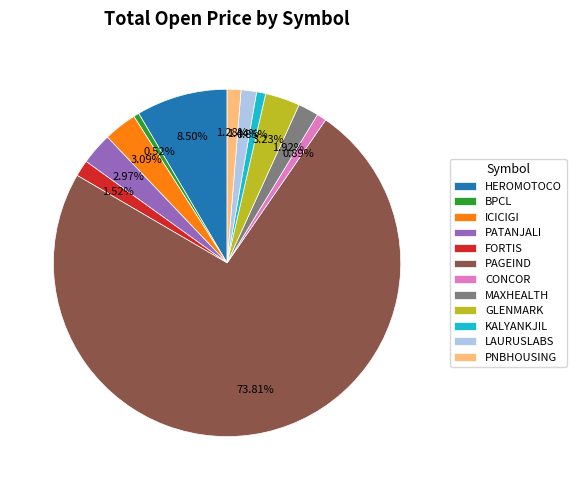

What percentage is the PNBHOUSING slice, to the nearest percent?

1%